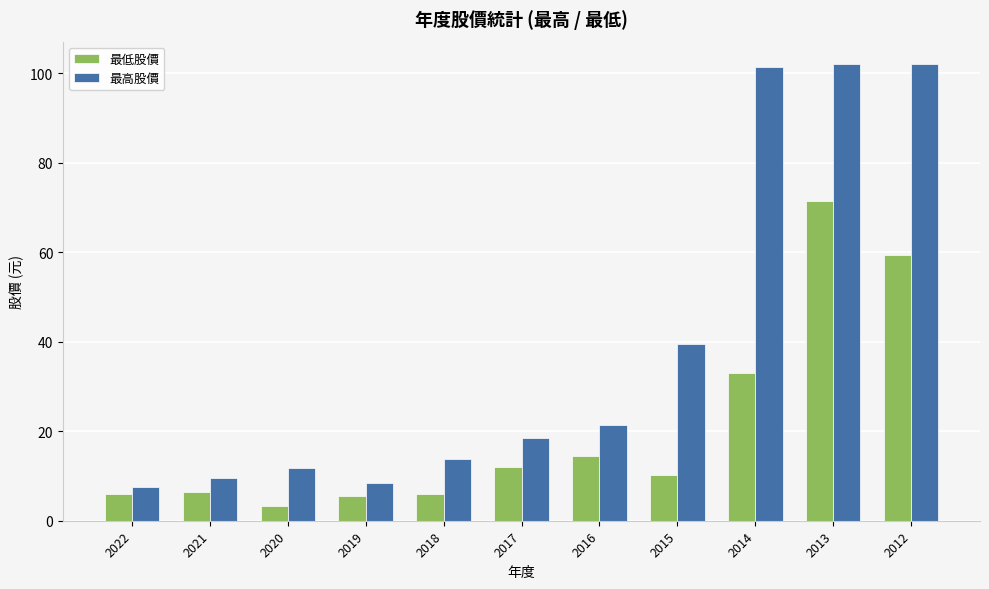

What is the sum of all 最高股價 values?

436.3